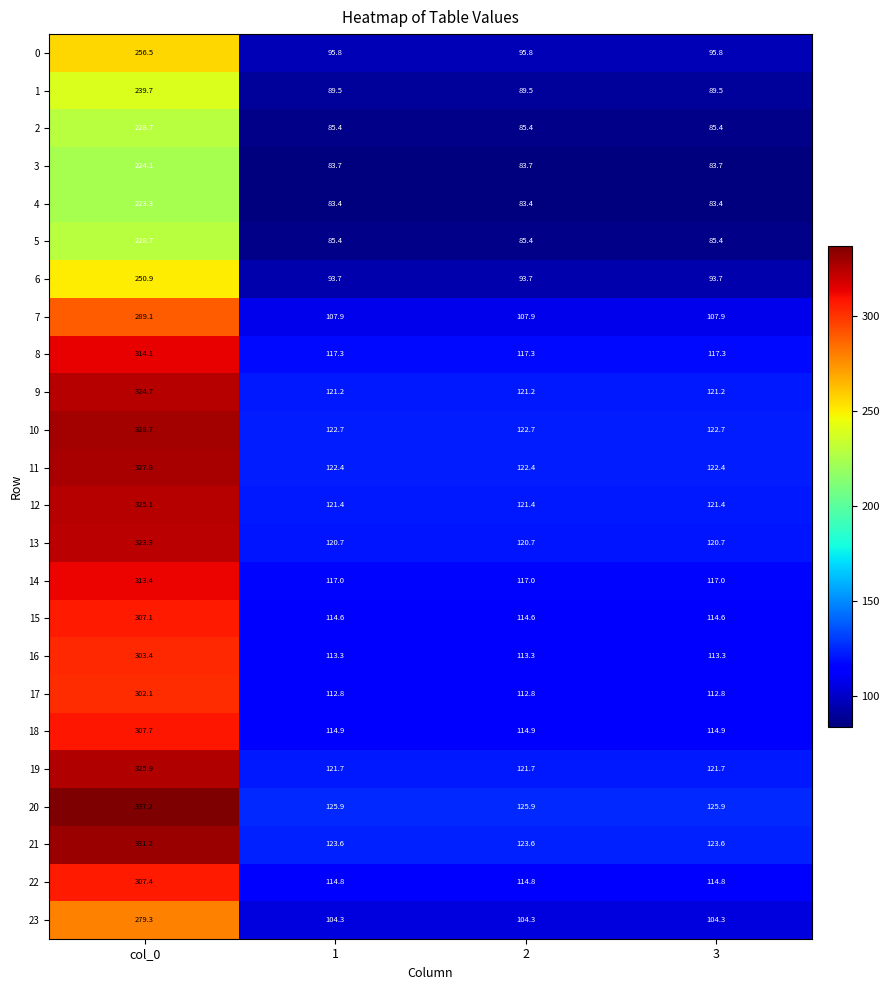

Is the value of 14 at 2 greater than the value of 19 at 2?

No